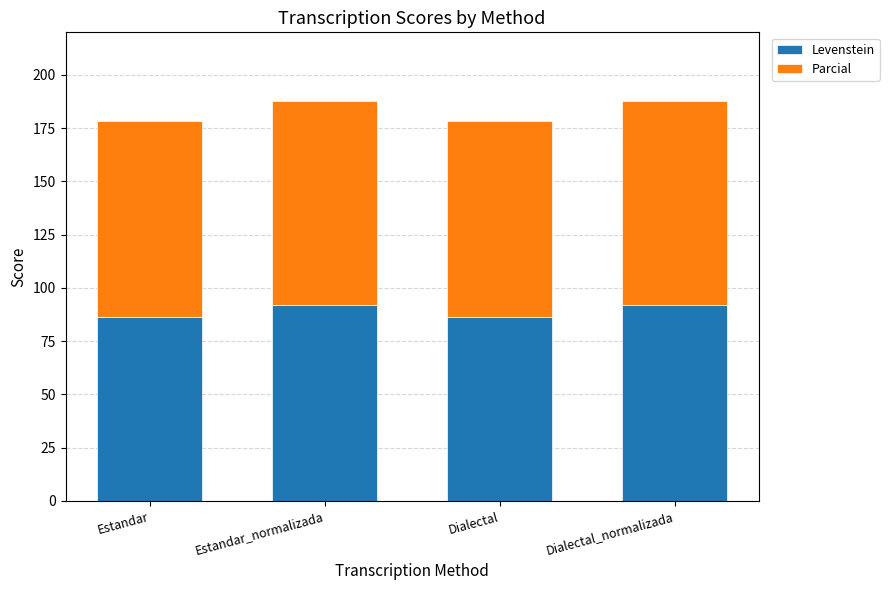

What is the difference between the maximum and second lowest values in the Levenstein series?

5.8